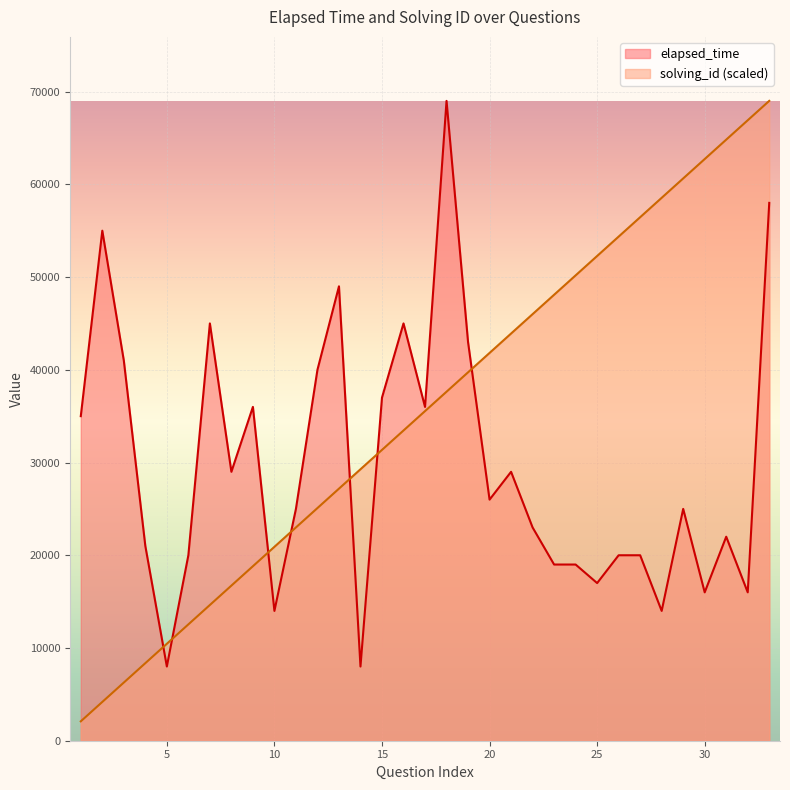

How many data points in solving_id are less than 35545?

16